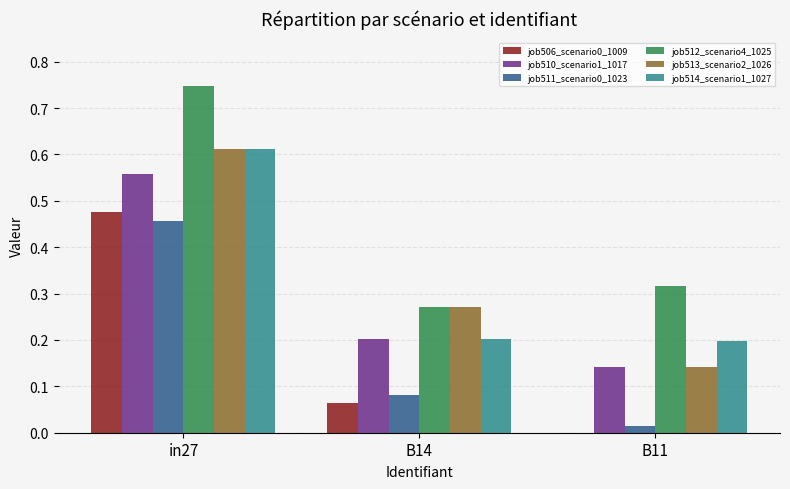

At which category is the sum across all series the highest?

in27